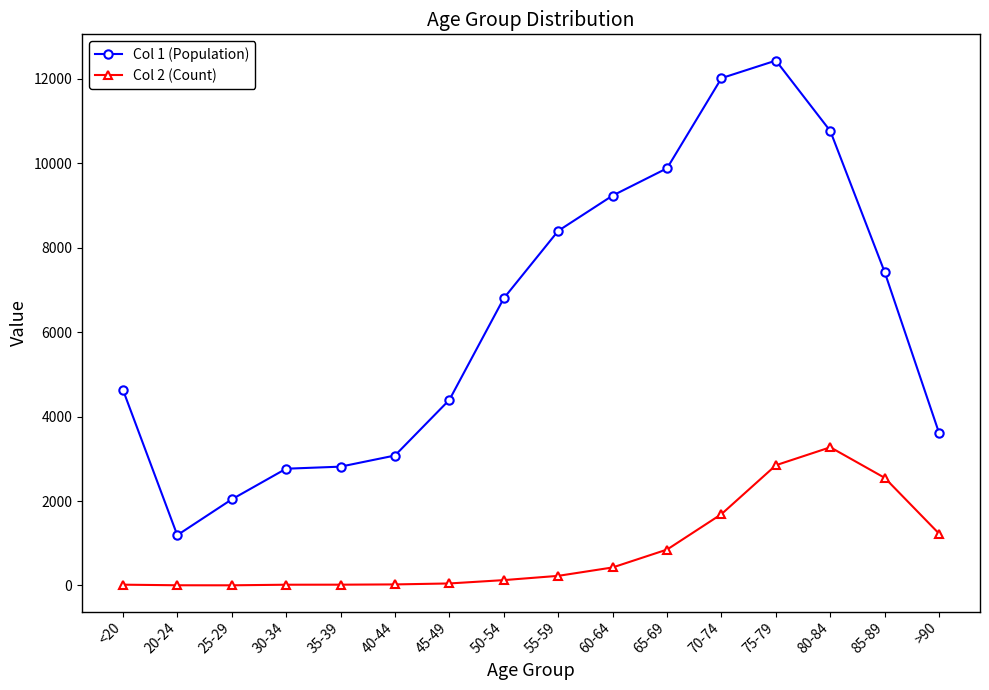

What is the sum of the Col 2 (Count) values at 65-69 and 60-64?

1276